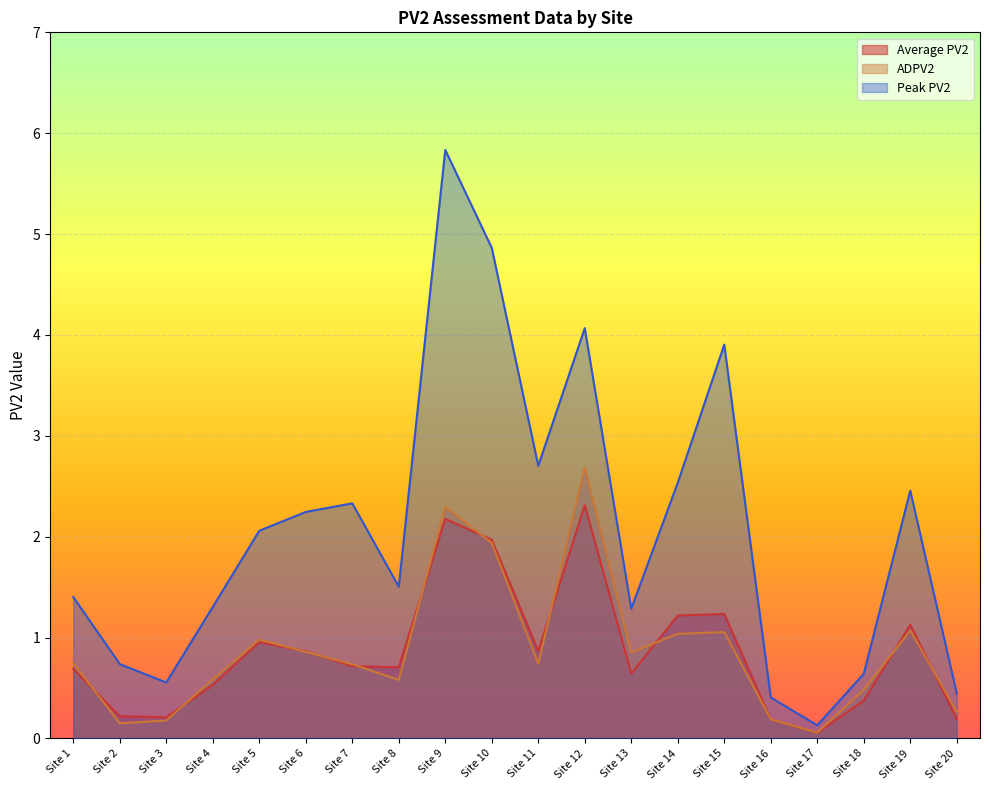

Which series ends up on top after the final intersection of ADPV2 and Average PV2?

ADPV2